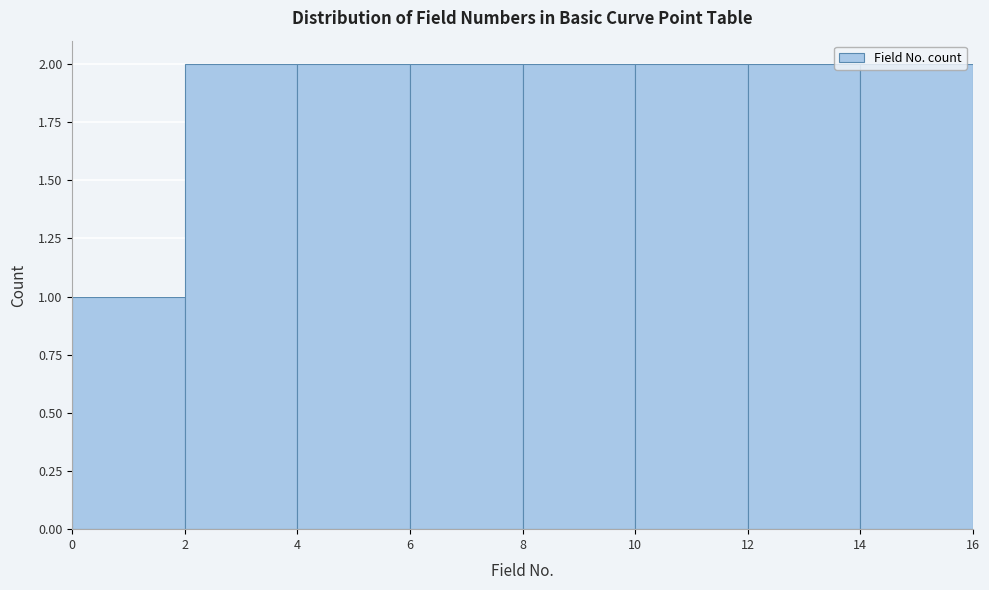

Reading left to right, transcribe this chart: for each bar, give the range it covers on the x-axis and its height. The values are not printed on the chart, so give them approximately, as read against the axis.

0 to 2: 1
2 to 4: 2
4 to 6: 2
6 to 8: 2
8 to 10: 2
10 to 12: 2
12 to 14: 2
14 to 16: 2